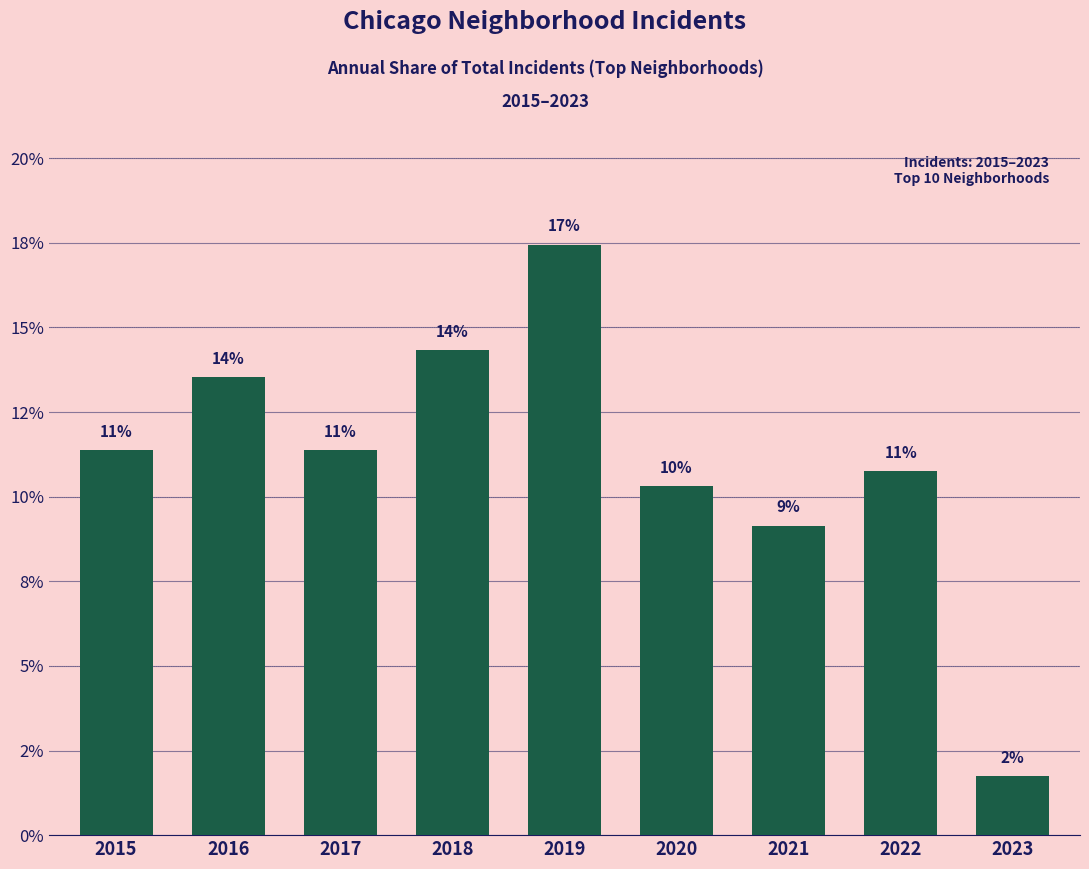

What is the sum of the values at 2022 and 2023?

12.5